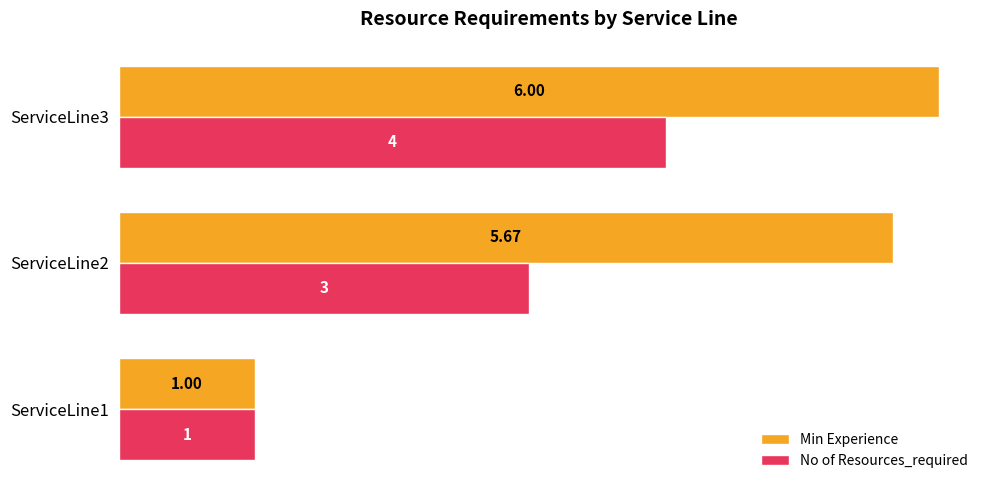

What is the total value across all series at ServiceLine1?

2.0